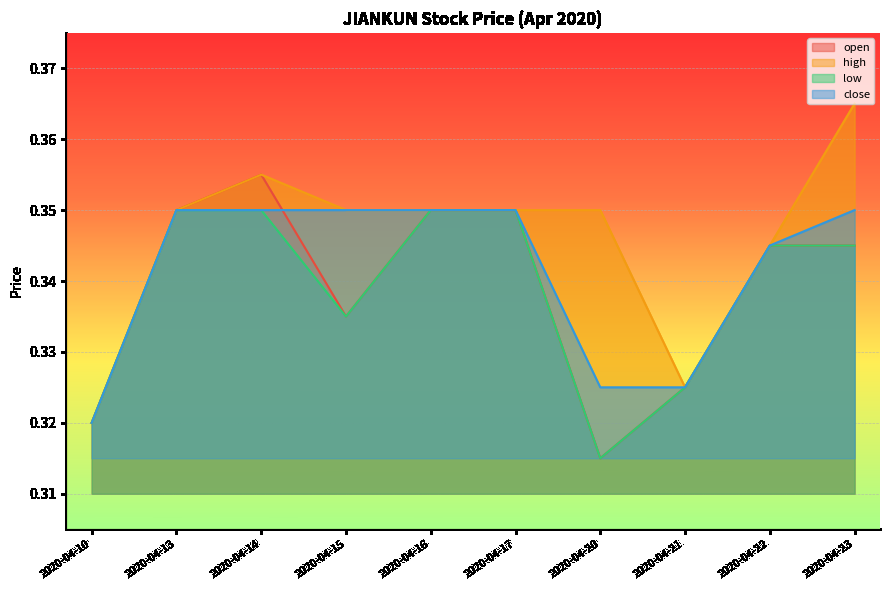

Is it true that low equals 0.1 at 2020-04-16?

False